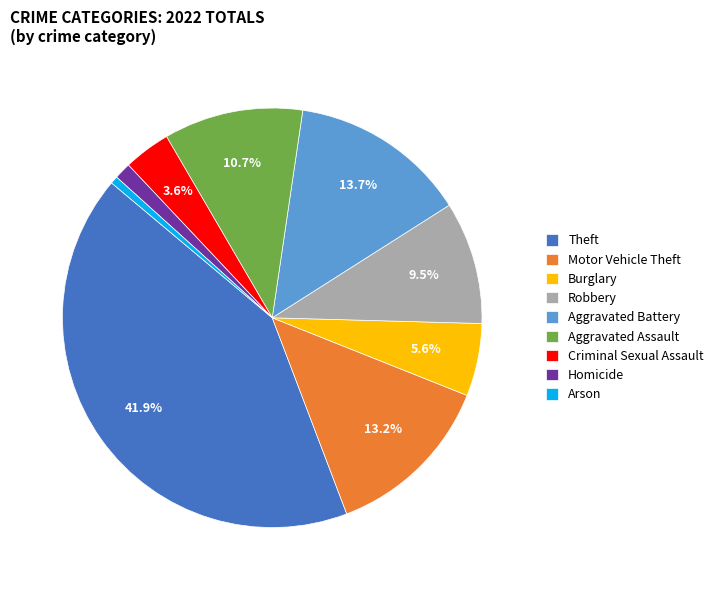

Combined, what portion of the pie is Burglary and Criminal Sexual Assault?

9.2%